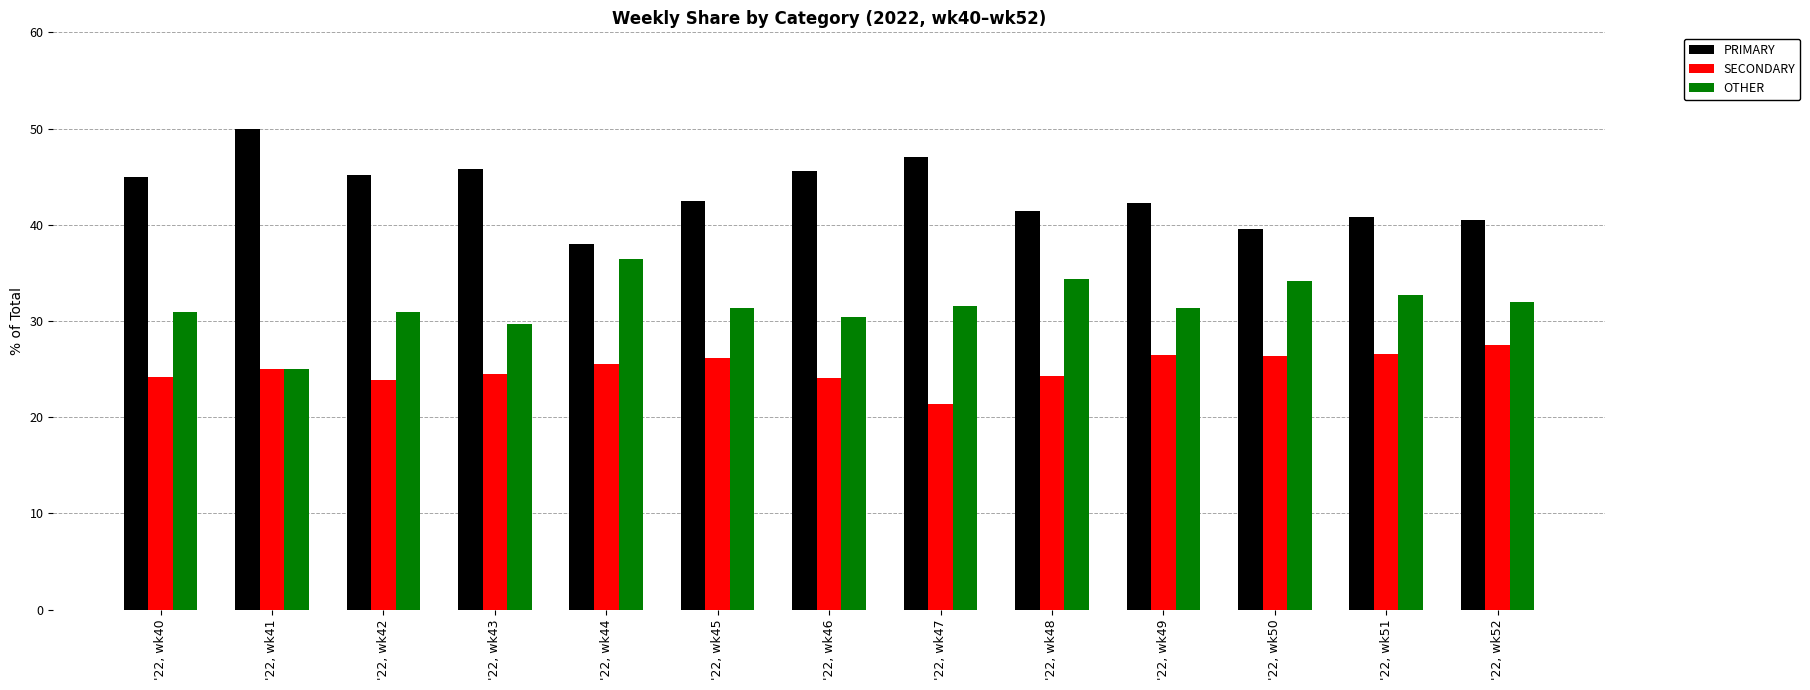

What is the sum of the PRIMARY values at '22, wk51 and '22, wk43?

86.6